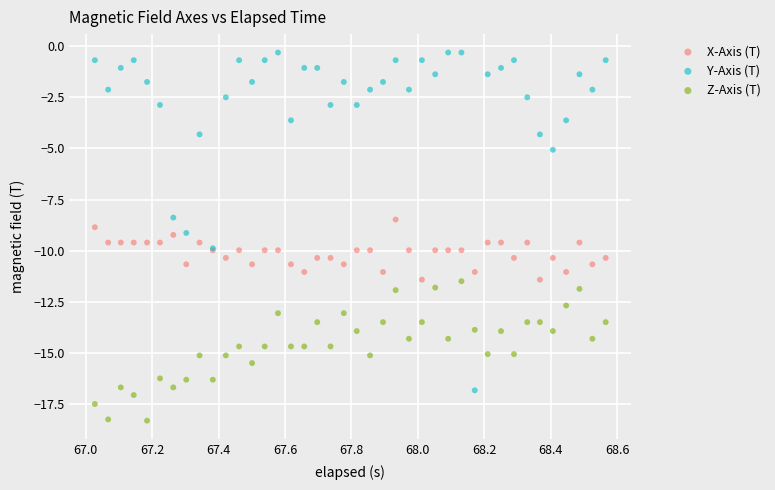

What is the X range (max minus min) for the scatter plot?

1.5